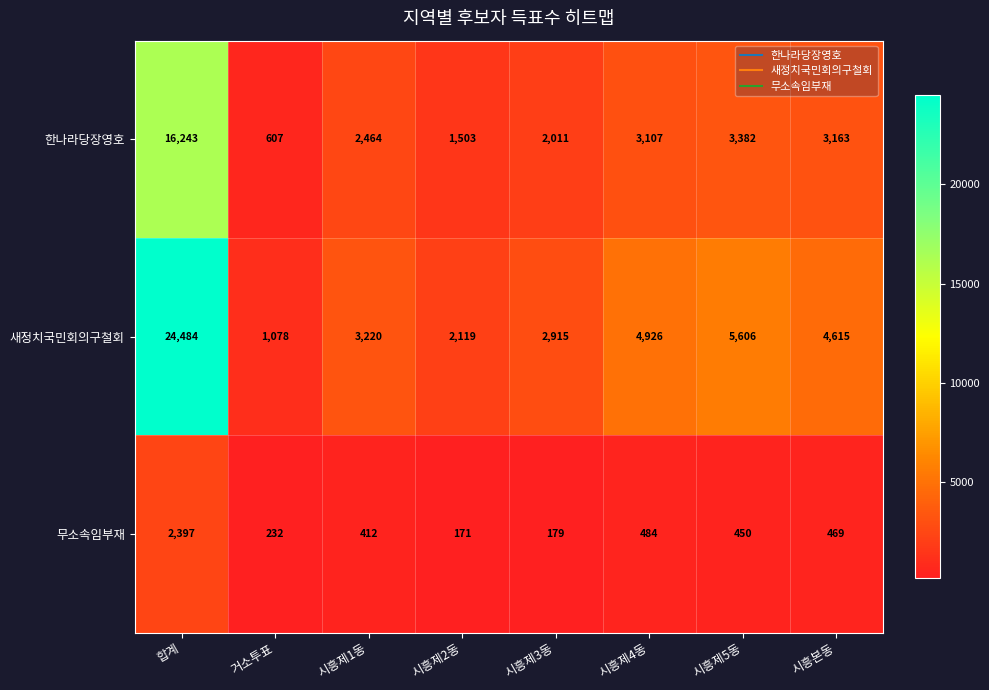

Read the 한나라당장영호 value at 시흥제2동, to the nearest 100.

1500